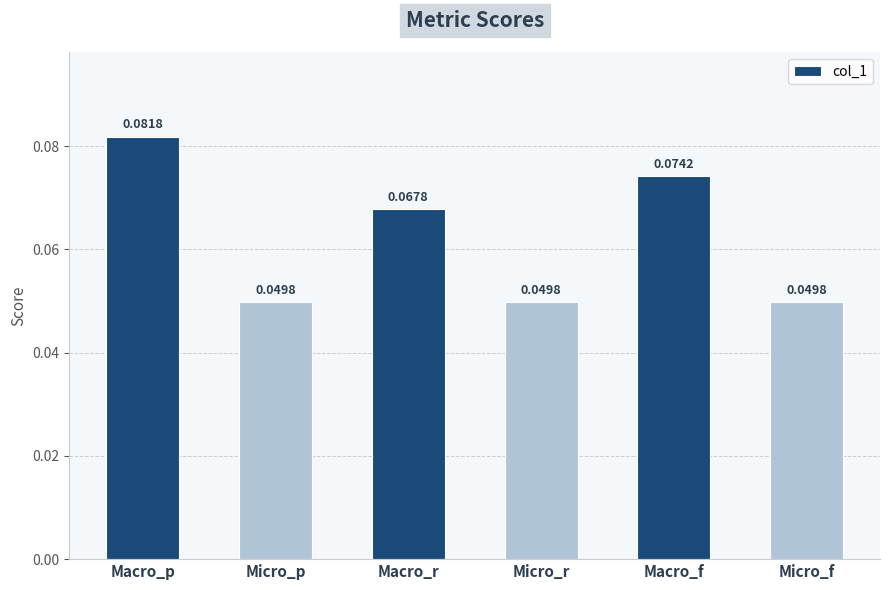

Which label corresponds to the largest value in the chart?

Macro_p